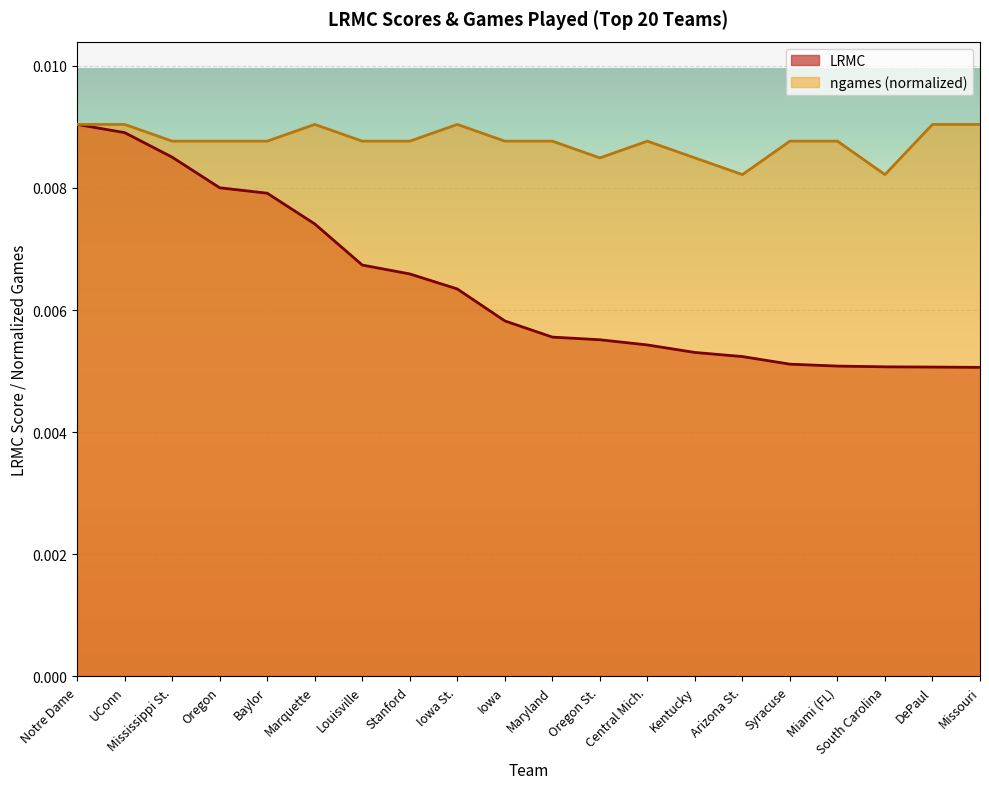

Which series has the largest total across all categories?

ngames (normalized)